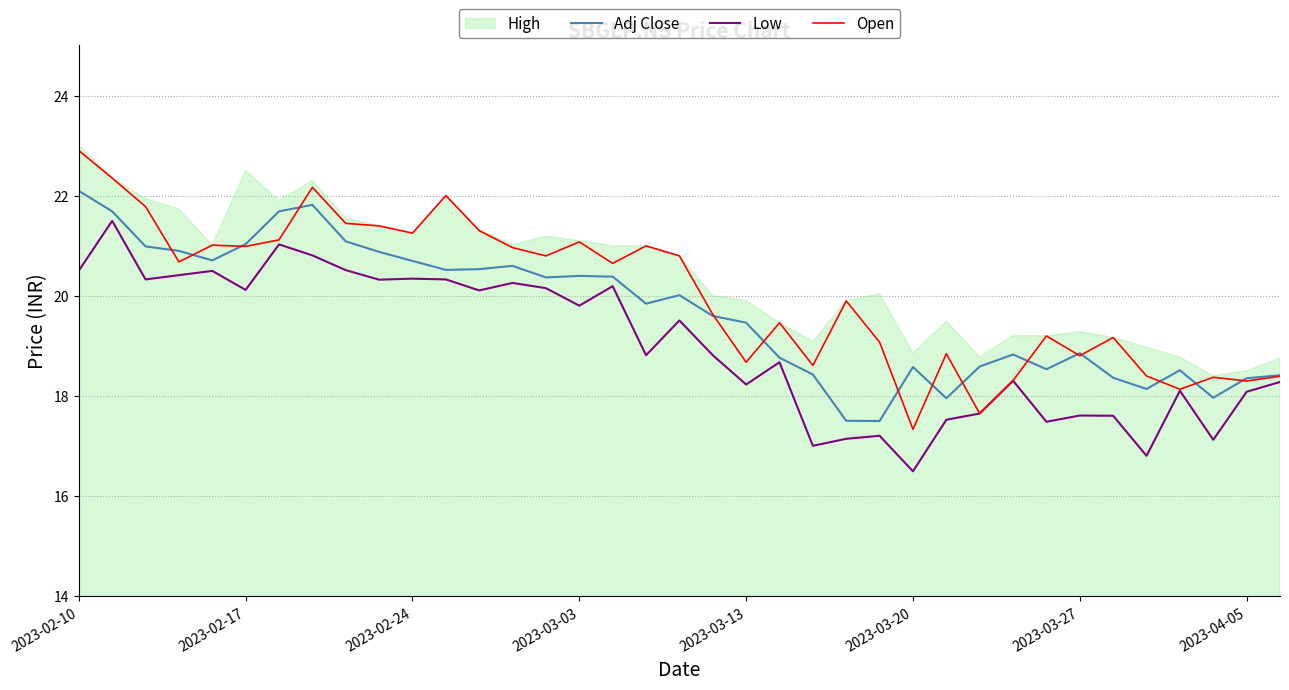

The Low series shows 20.1 at 2023-02-17. True or false?

True